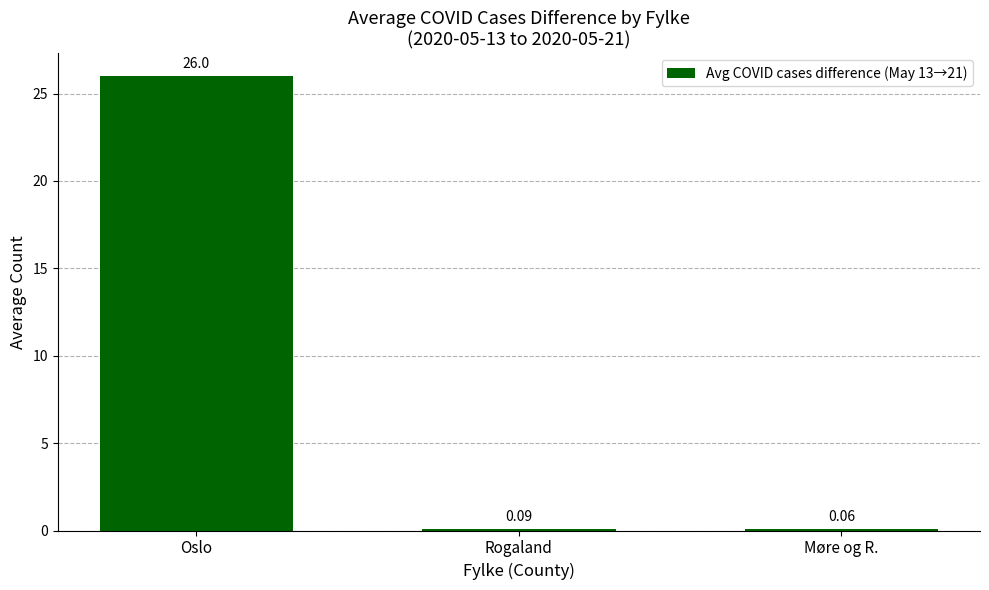

Are the bars horizontal?

No